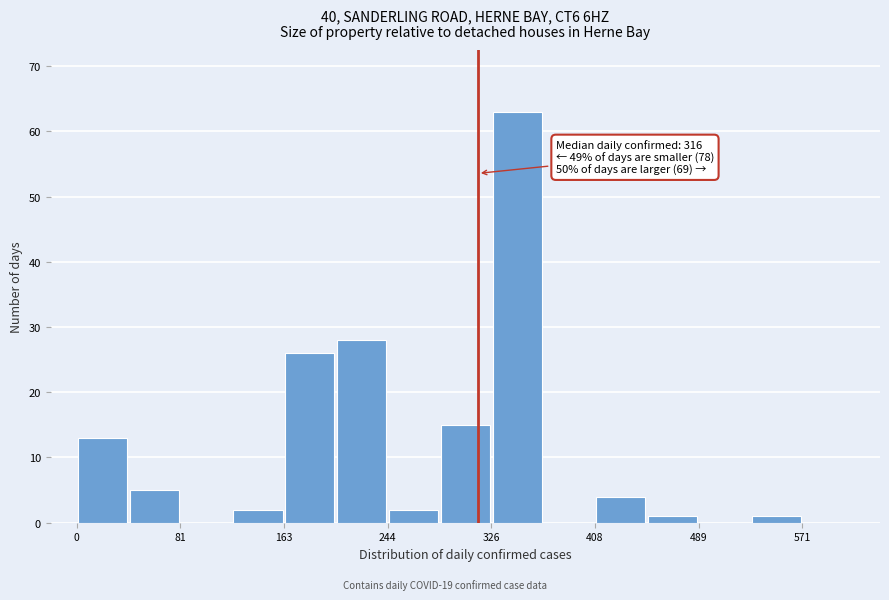

Over which range of the x-axis is the bar tallest?

330 to 370